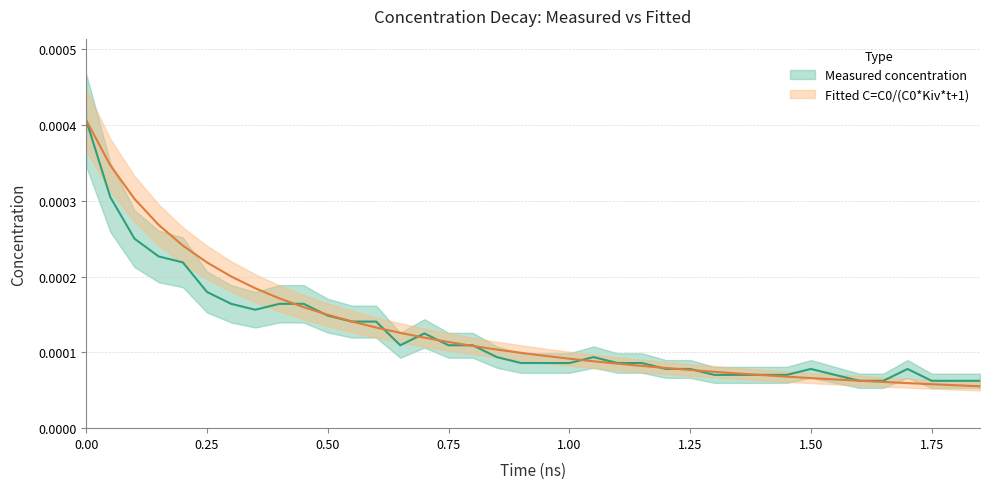

How many Measured concentration values are between 0 and 1?

38